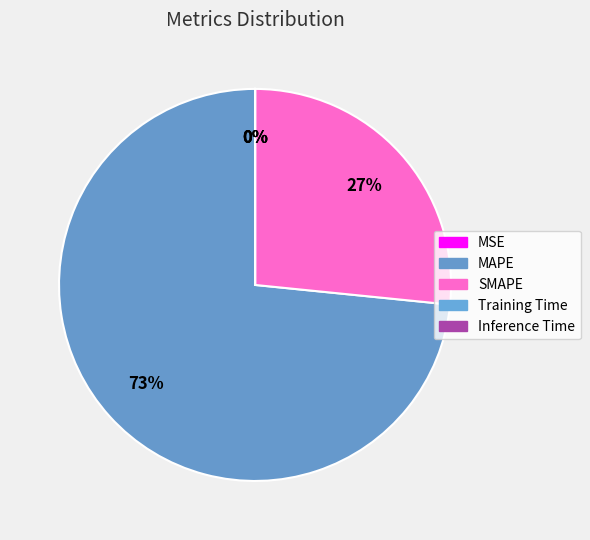

Do MSE and Inference Time together represent more than half of the pie?

No